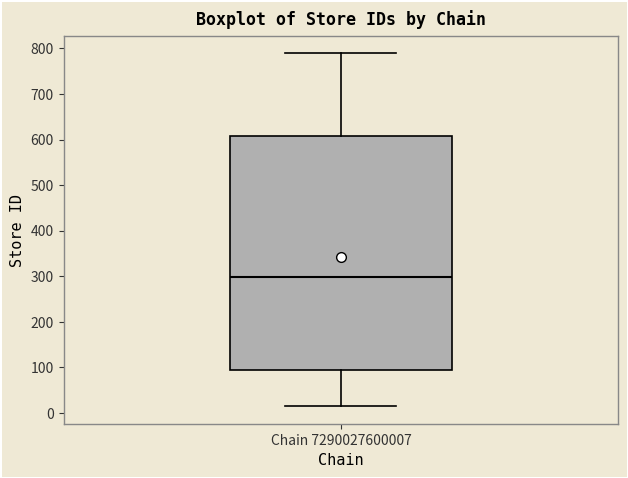

Read this box plot against the y-axis: the position of the median line, the range covered by the box, and the ends of both whiskers. The values are not printed on the chart, so give them approximately, as read against the axis.

median 300, box 90 to 610, whiskers 20 to 790